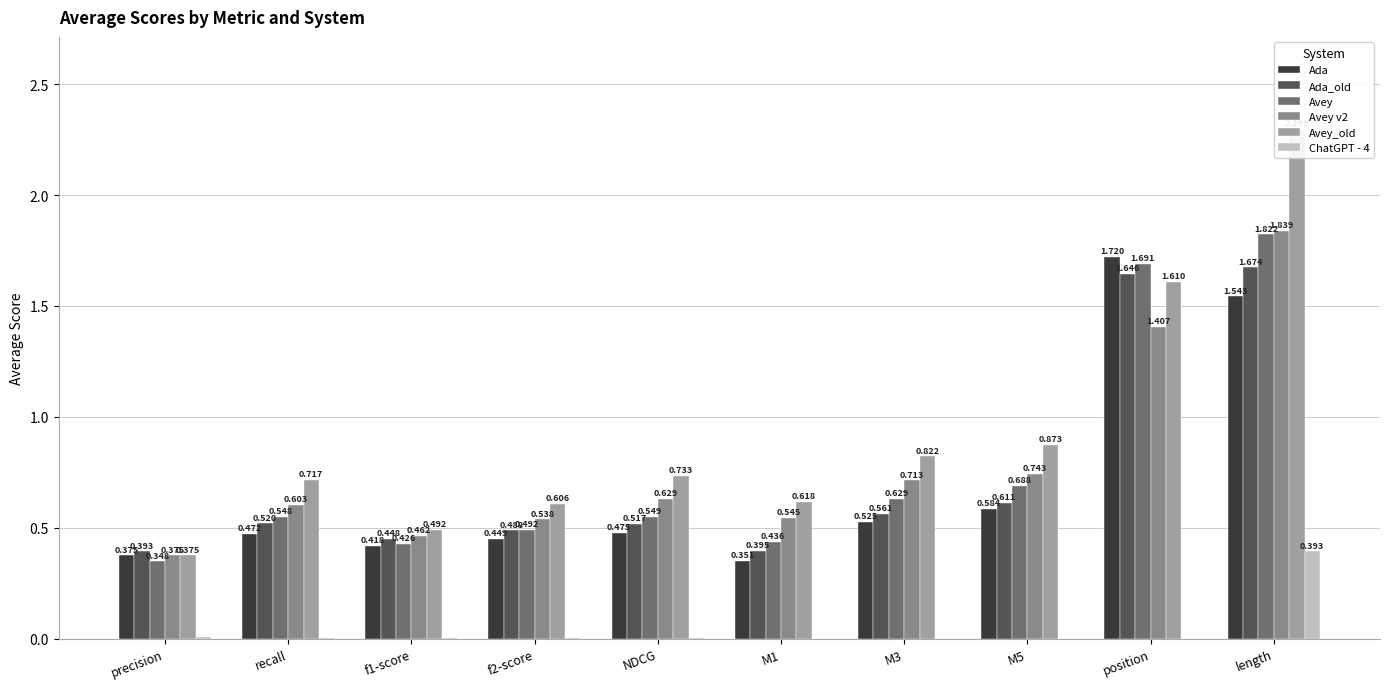

The Avey v2 series shows 0.7 at M3. True or false?

True